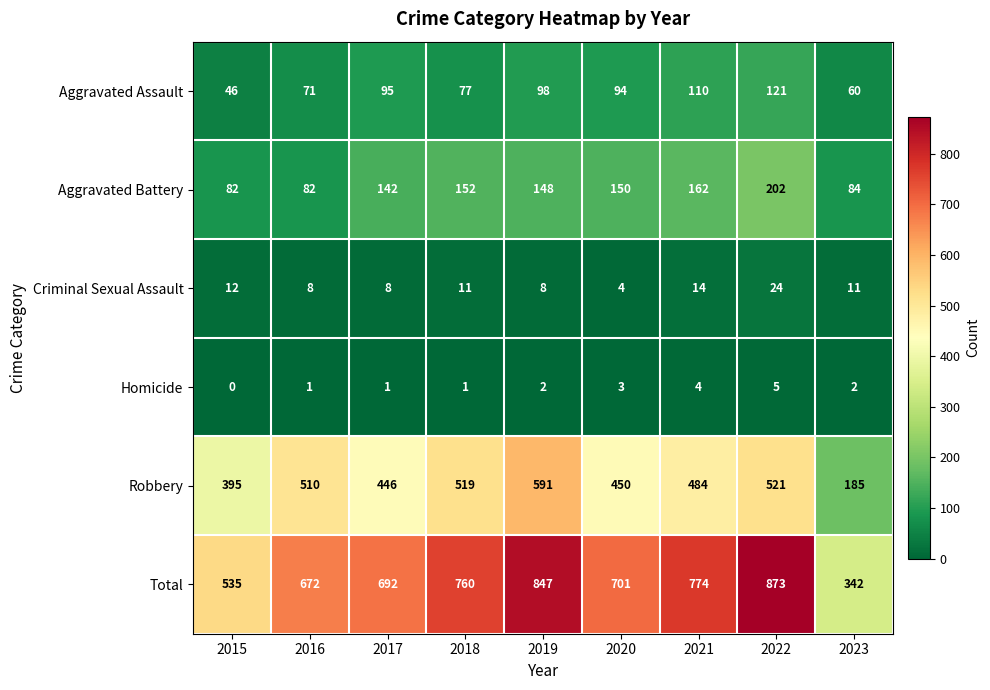

At how many categories does at least one series exceed 784?

2